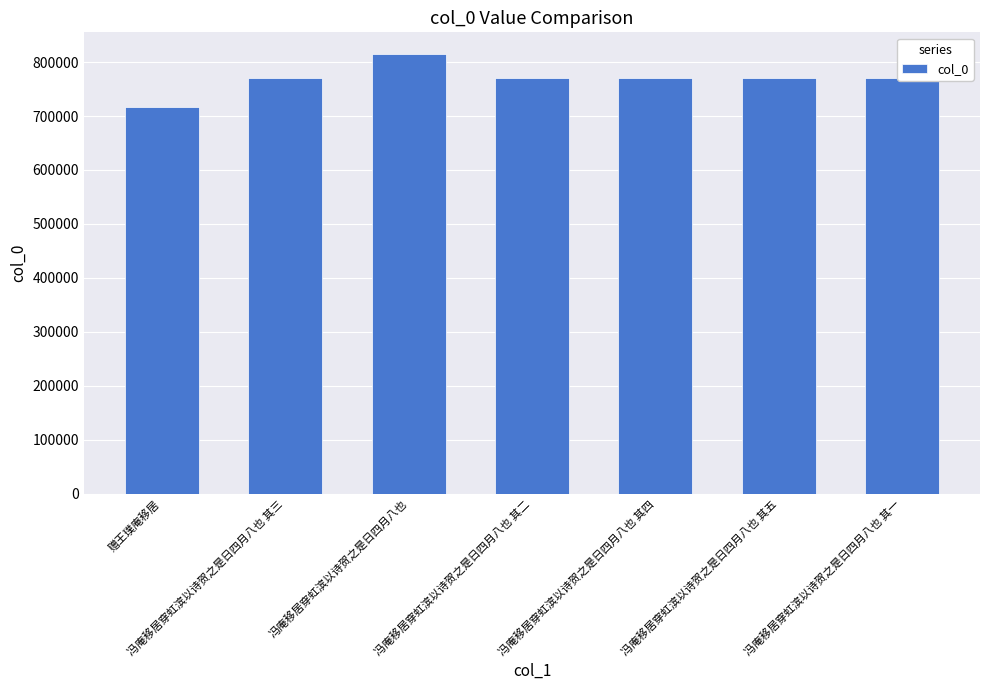

How many distinct data groups are displayed?

1